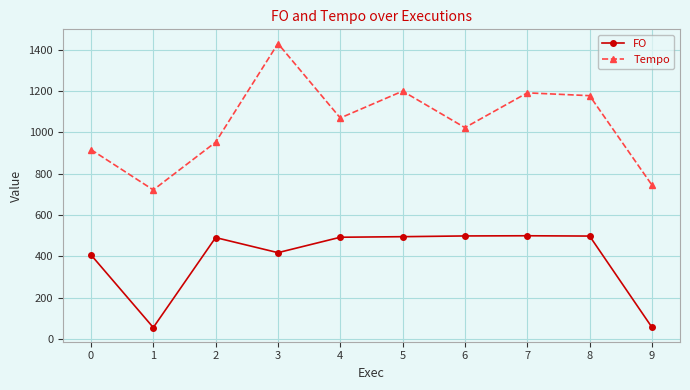

Which series has the largest total across all categories?

Tempo